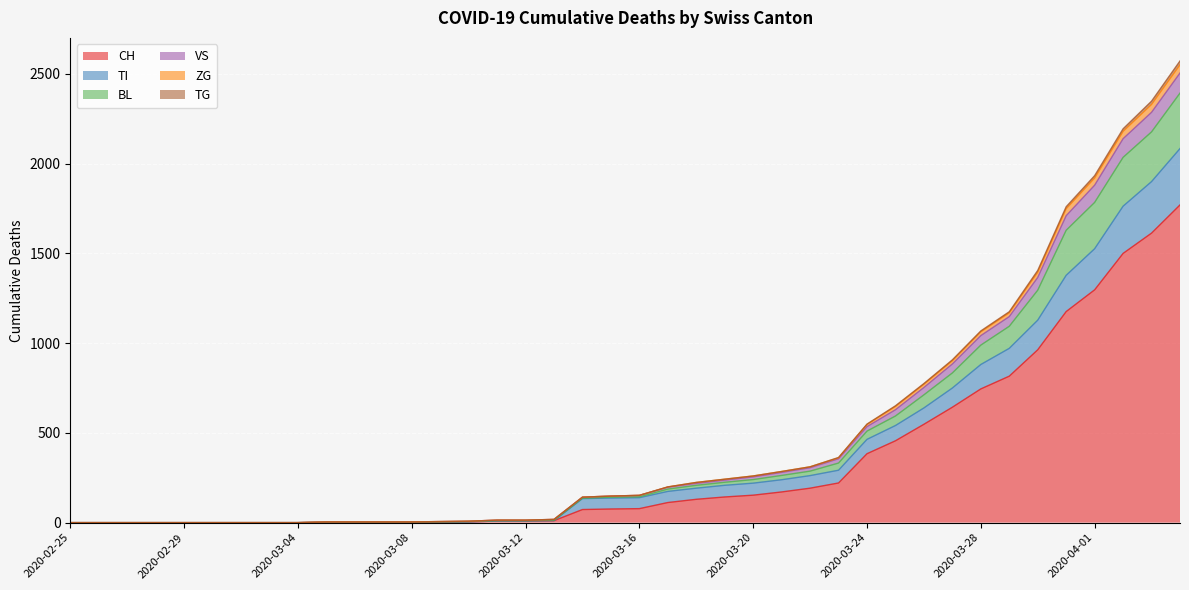

At which category is the sum across all series the highest?

2020-04-04